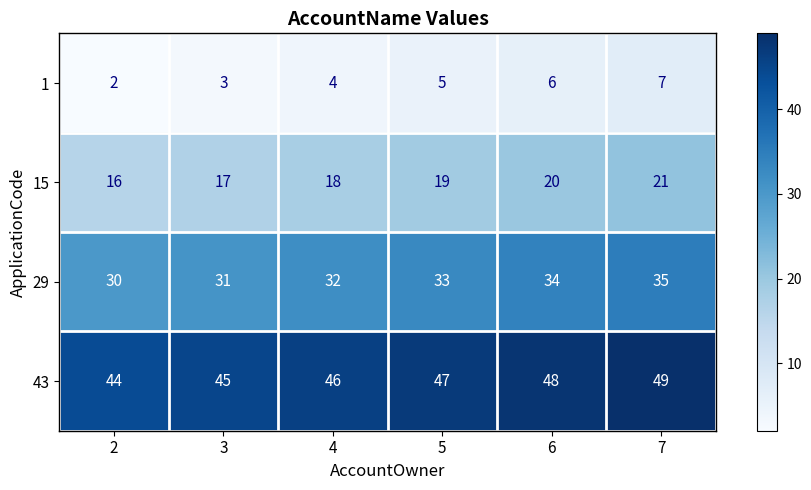

What is the difference between the second highest and second lowest values in the 43 series?

3